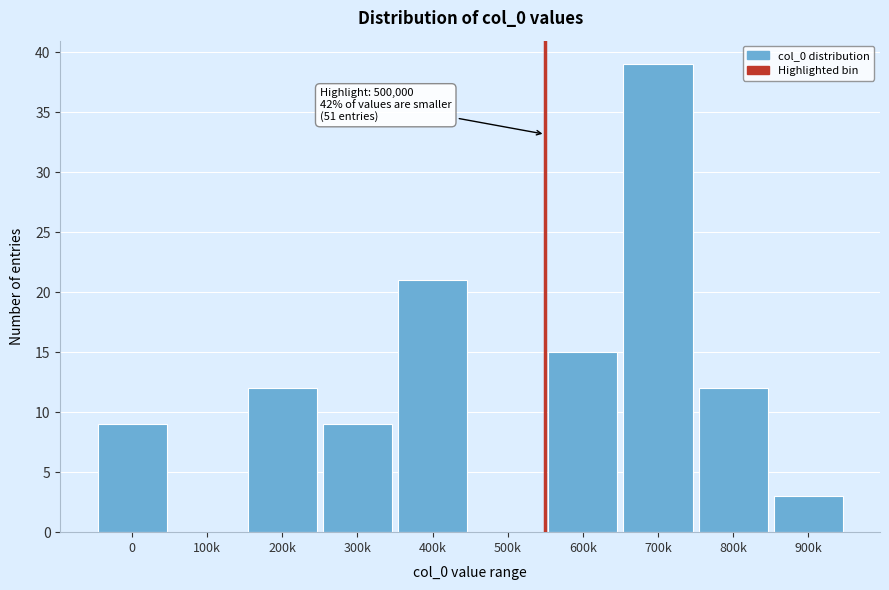

Reading left to right, extract all data points from this chart.

0=9	100k=0	200k=12	300k=9	400k=21	500k=0	600k=15	700k=39	800k=12	900k=3